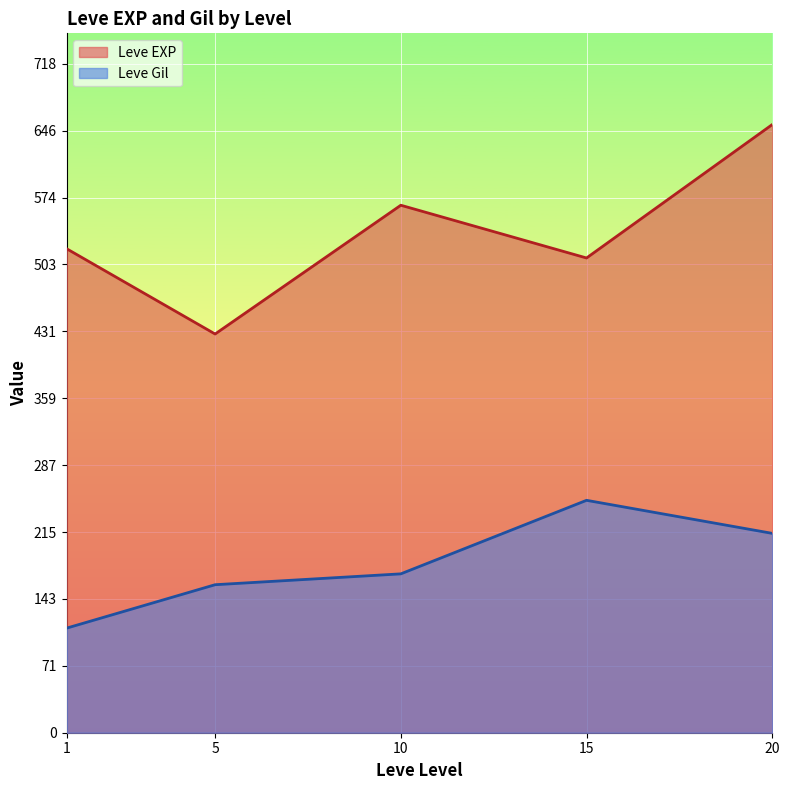

At which label does Leve EXP reach its minimum?

5